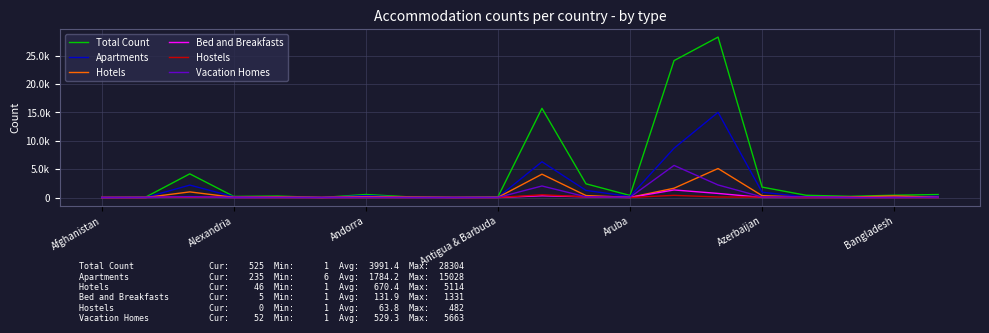

What is the maximum value shown in the chart?

28304